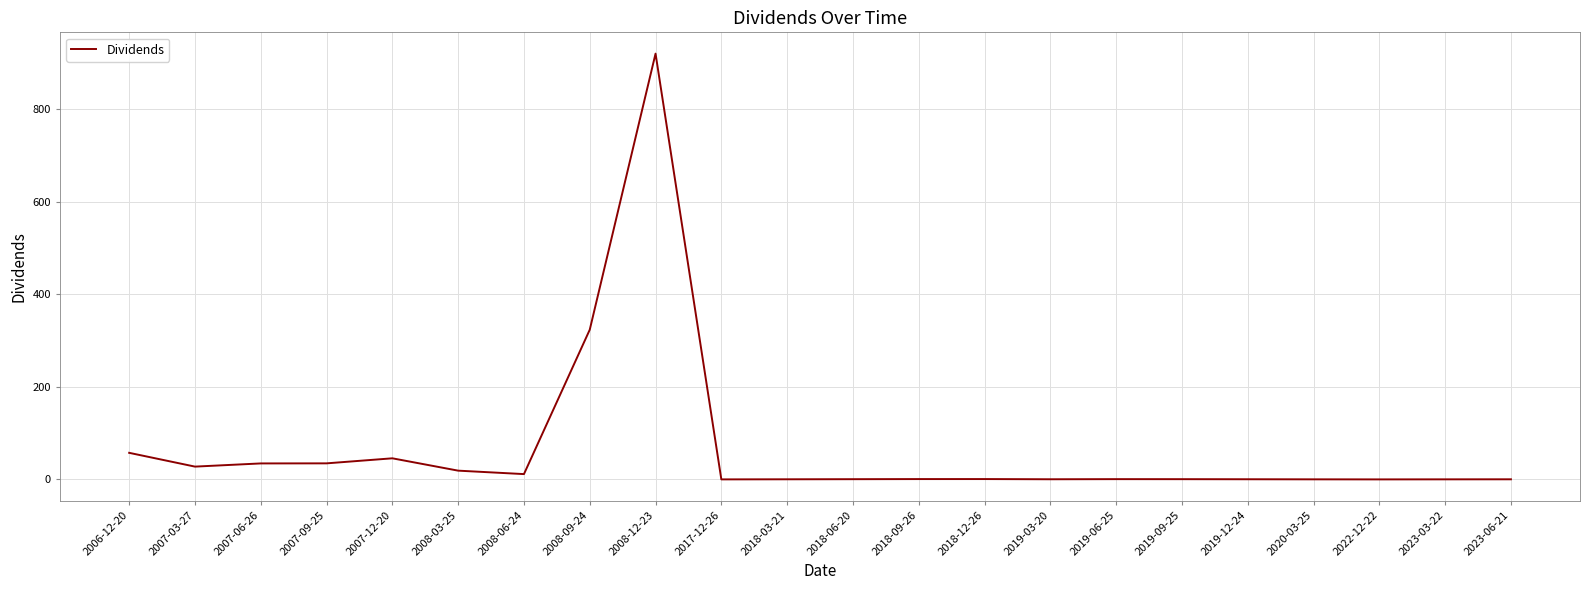

Where is the data nearest to the value 459?

2008-09-24